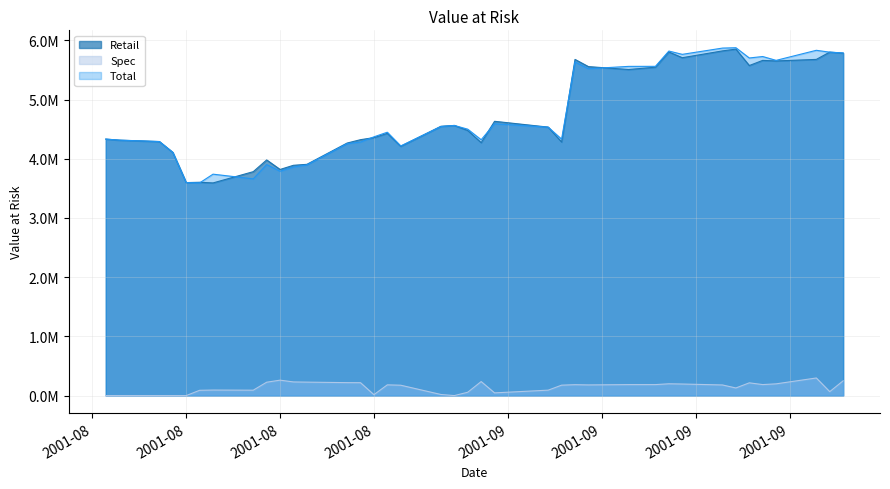

What is the value of the Retail point at the 8th from the left?

3781999